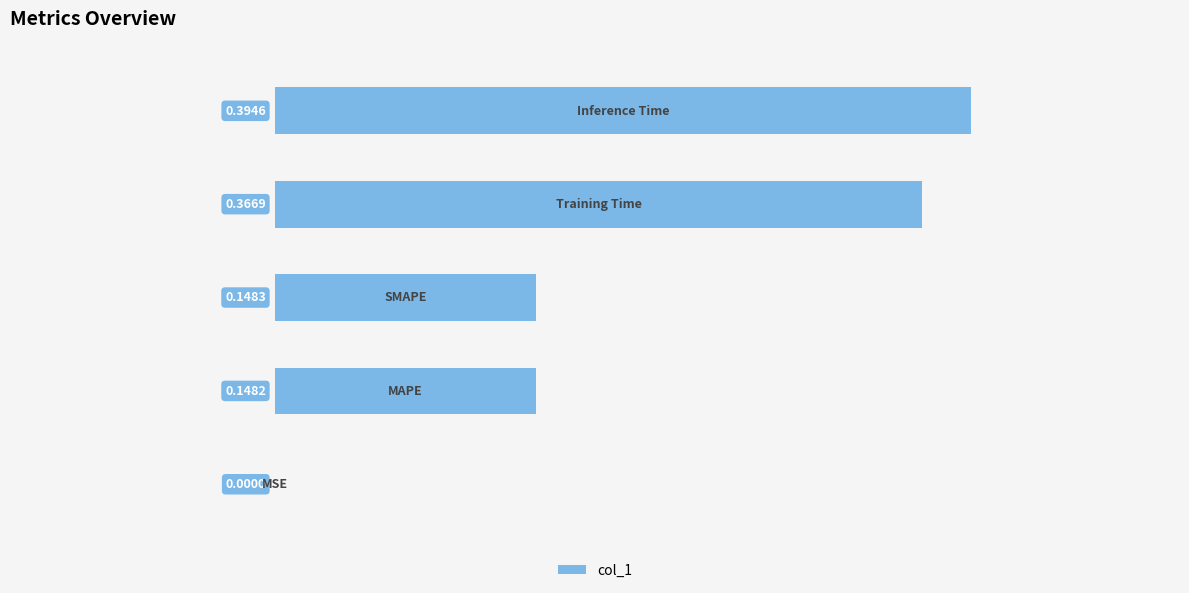

What is the sum of all values?

1.1